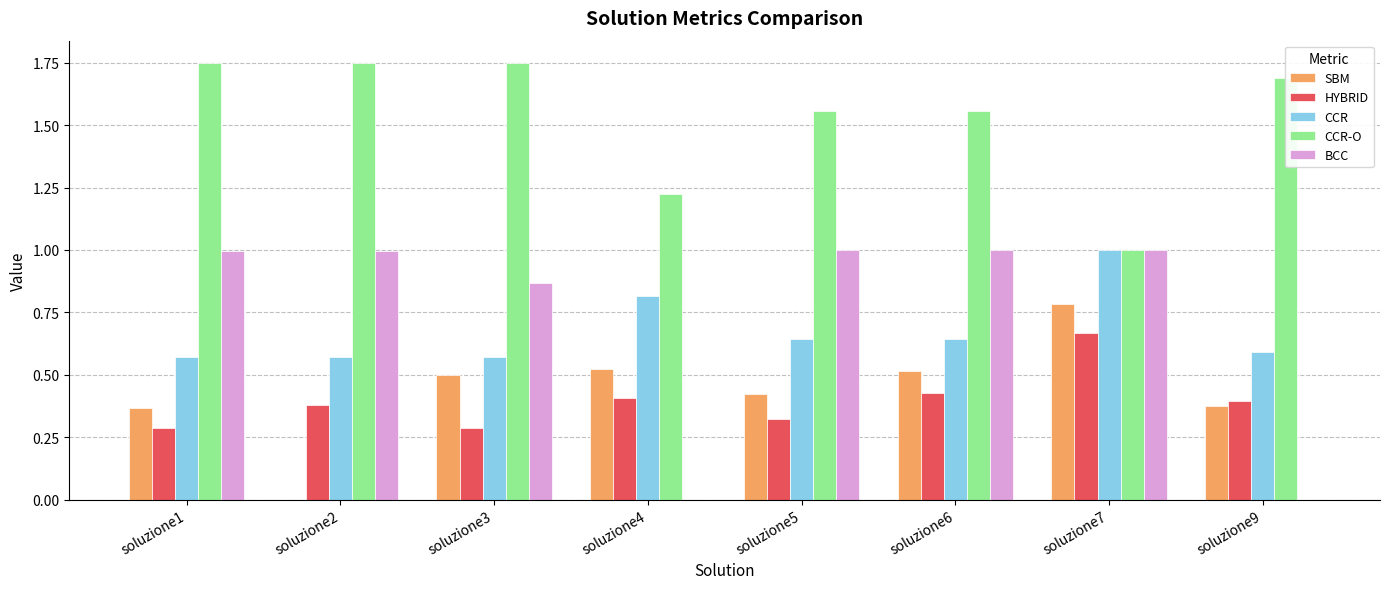

The CCR-O series shows 3.1 at soluzione2. True or false?

False